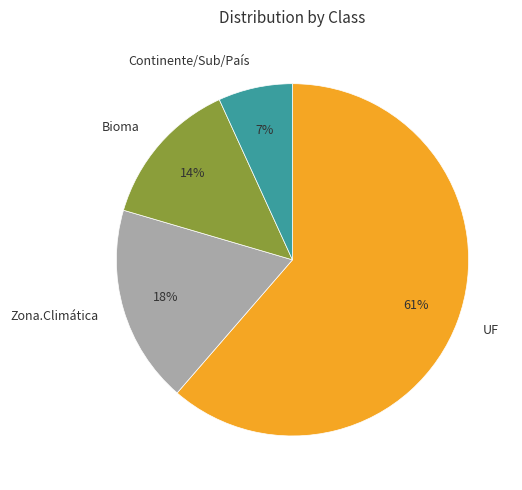

To the nearest percent, what is the difference between the Zona.Climática and UF slice percentages?

43%